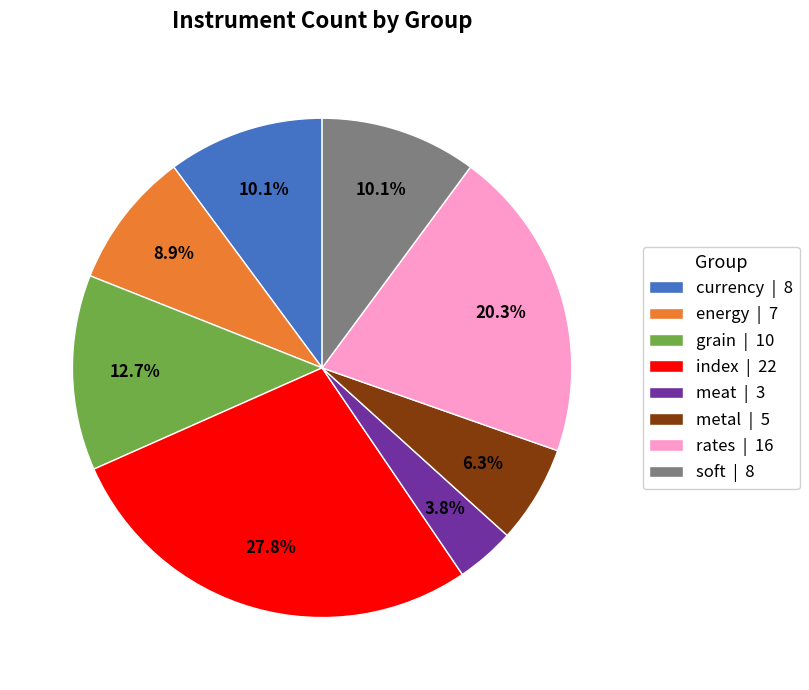

Is energy the majority of the pie?

No